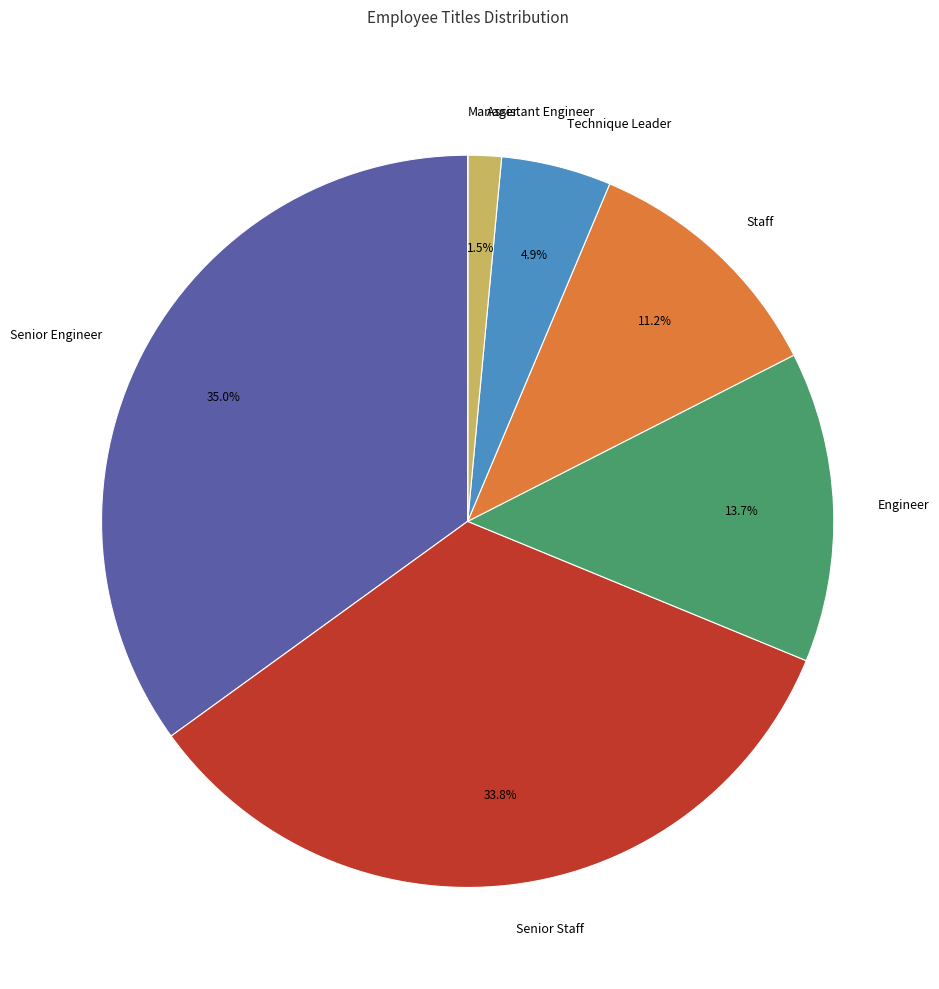

Combined, do Assistant Engineer and Senior Engineer account for over 50%?

No